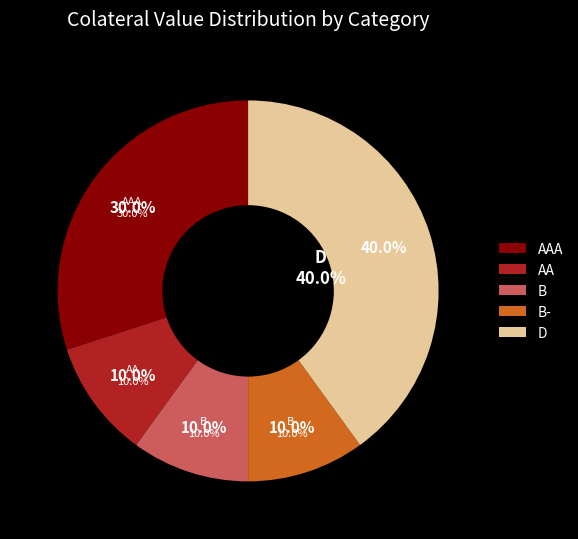

To the nearest percent, what is the combined percentage of B- and D?

50%